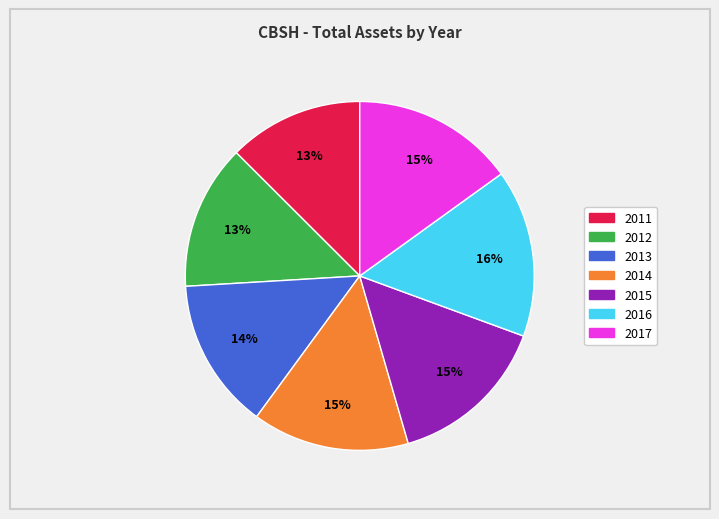

How many segments does this pie chart have?

7